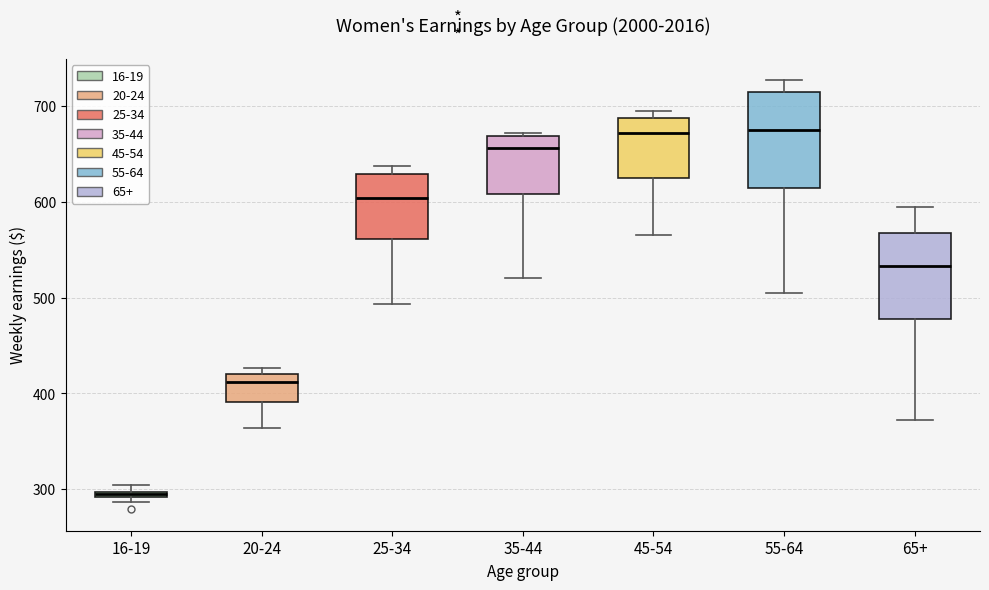

Where does the median line of the box for 20-24 sit on the y-axis? The values are not printed on the chart, so give them approximately, as read against the axis.

410